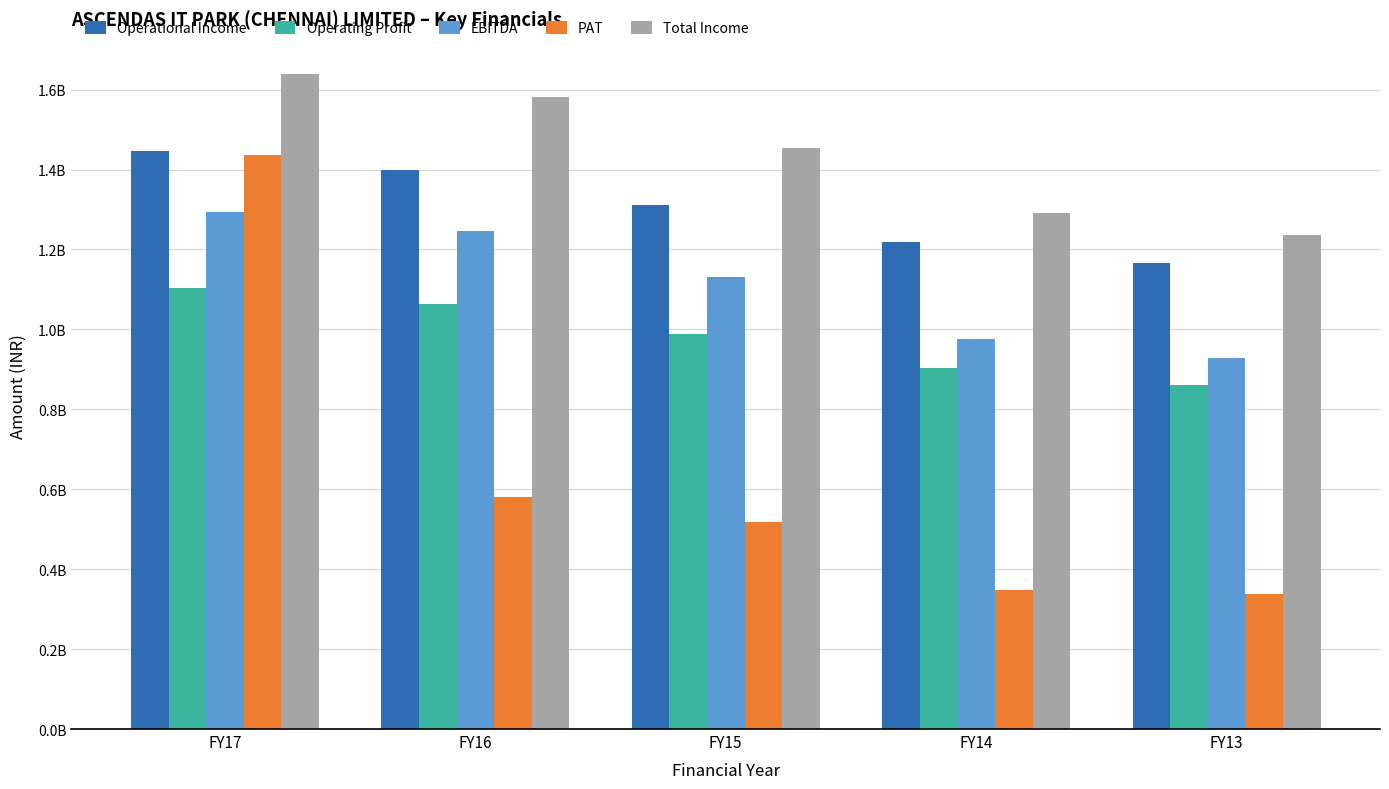

What is the sum of the EBITDA values at FY13 and FY17?

2224222126